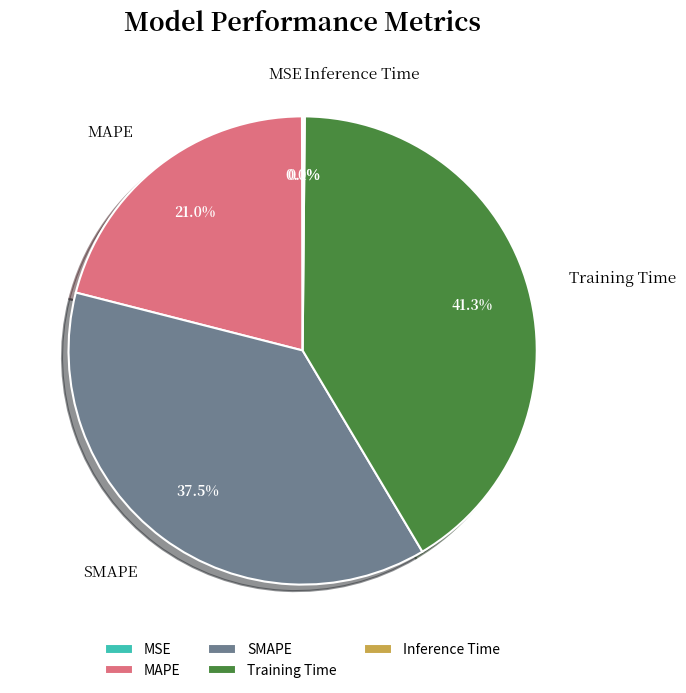

To the nearest percent, what portion does MAPE represent?

21%